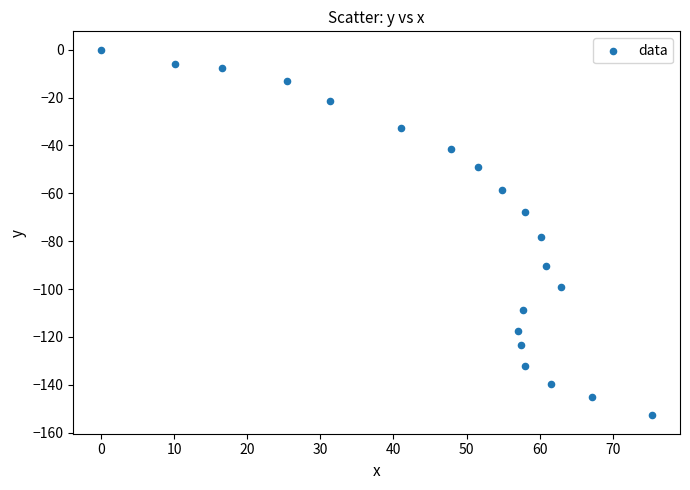

What Y value in the scatter plot is closest to -76?

-78.2